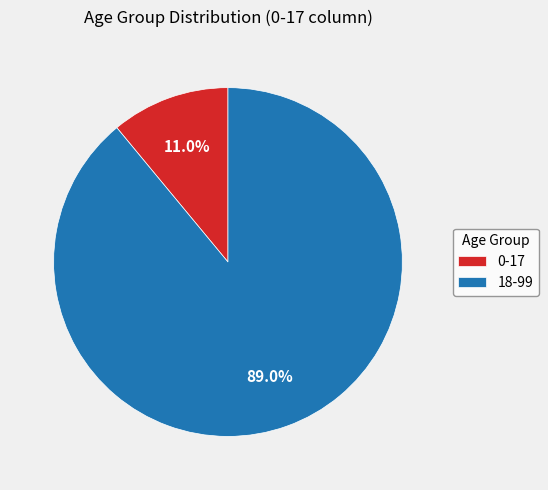

Count the number of slices in the pie.

2